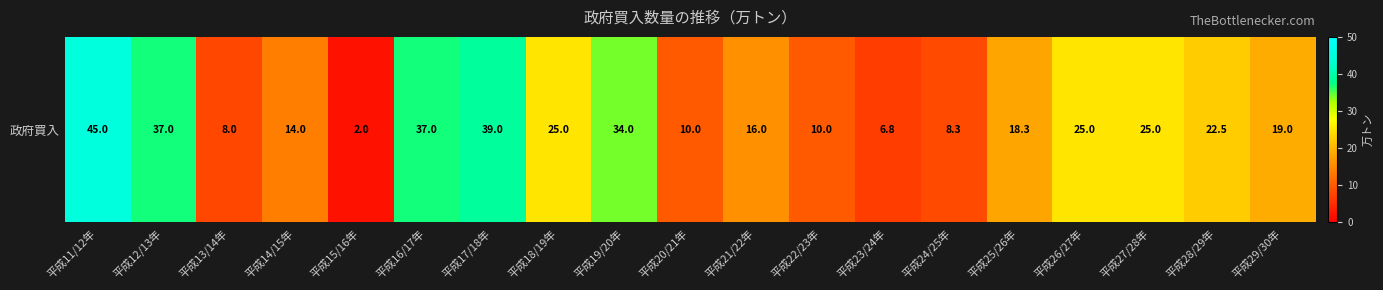

What is the ratio of the value at 平成22/23年 to the value at 平成17/18年?

0.3